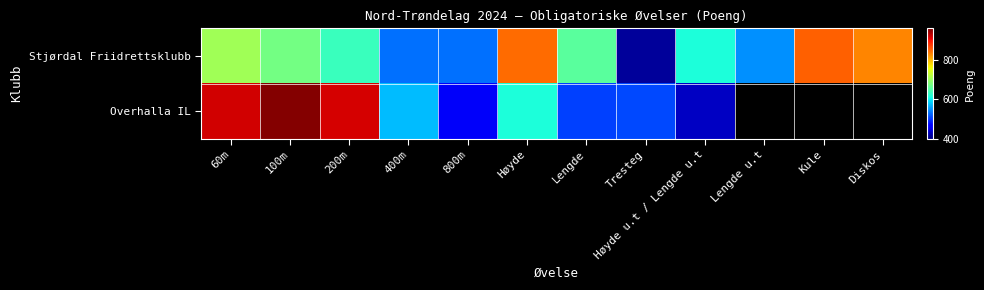

What is the lowest value of the Overhalla IL series?

433.0